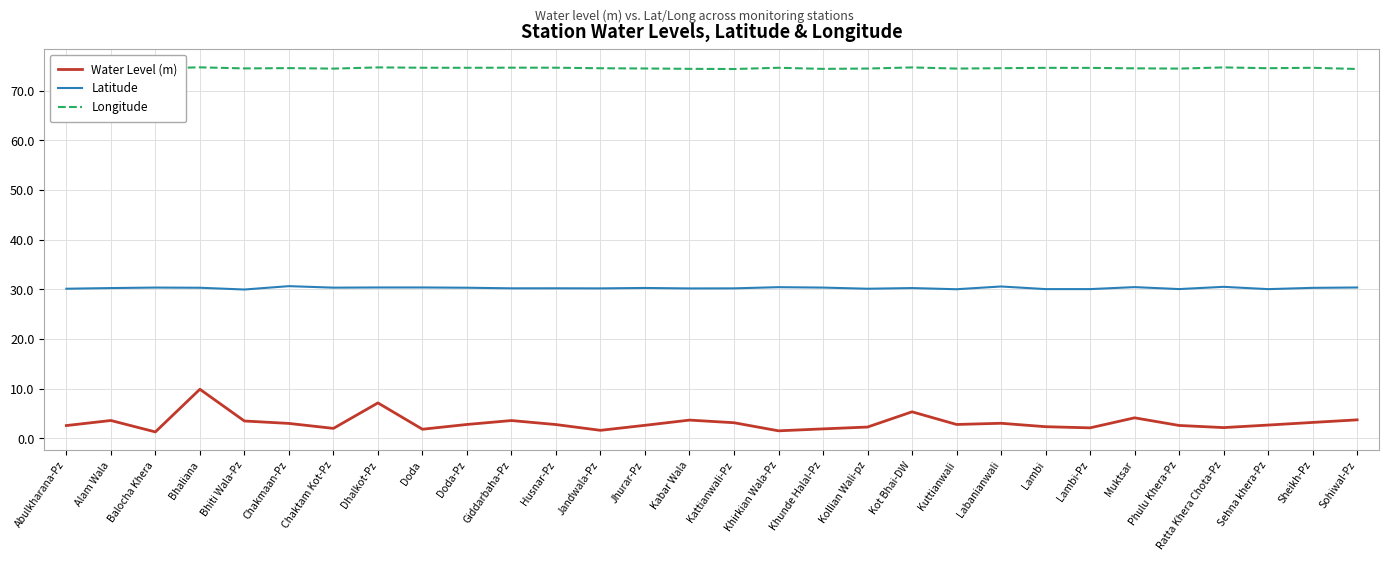

What is the difference between the maximum and minimum values in the Water Level (m) series?

8.6